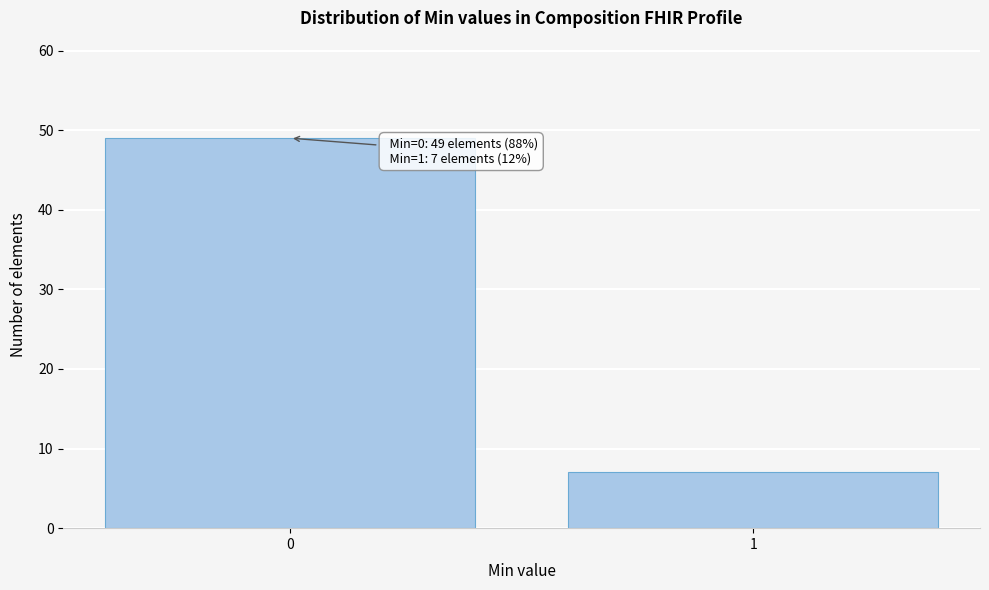

Reading left to right, what are all the values shown in this chart?

0=49	1=7